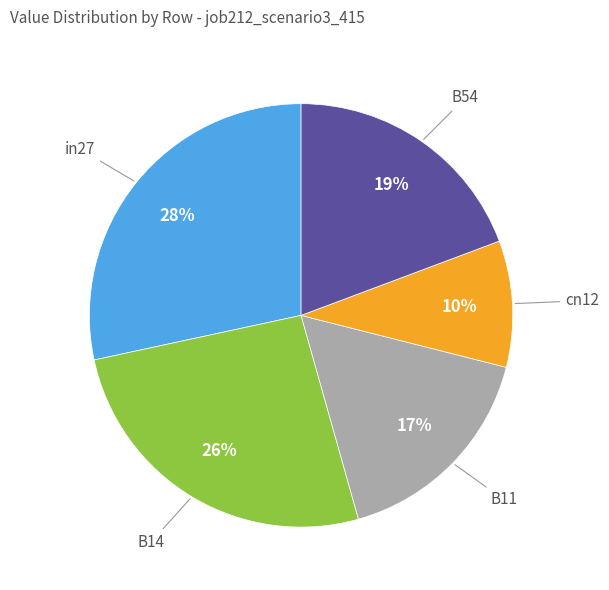

Is there any slice that represents more than half of the pie?

No